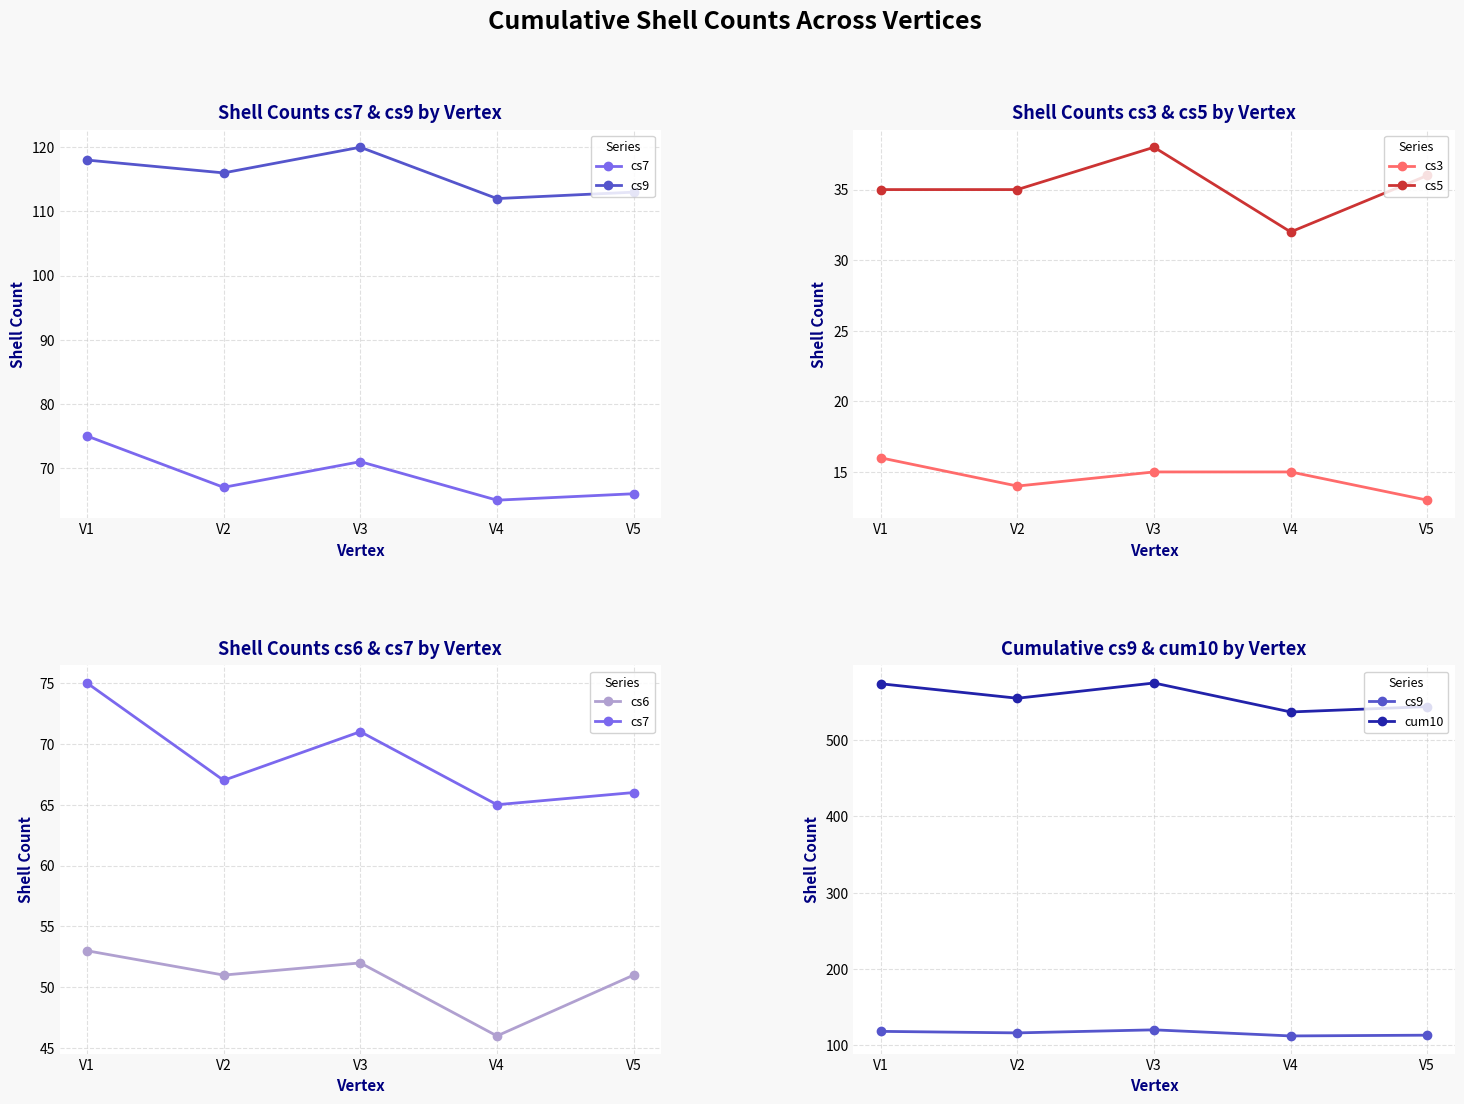

Is it true that cs5 equals 61 at V2?

False